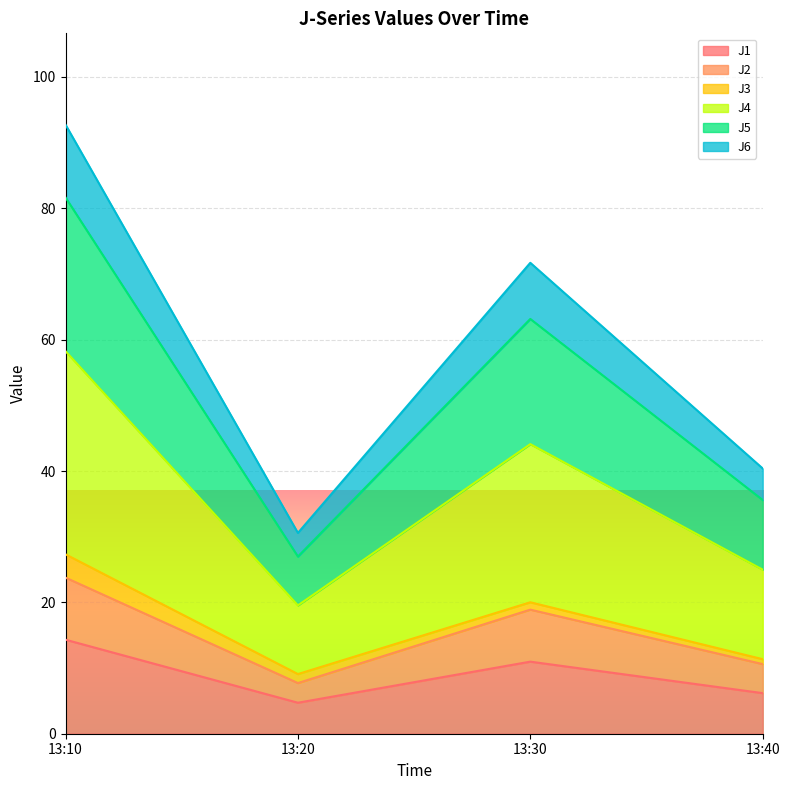

What is the lowest value of the J1 series?

4.7